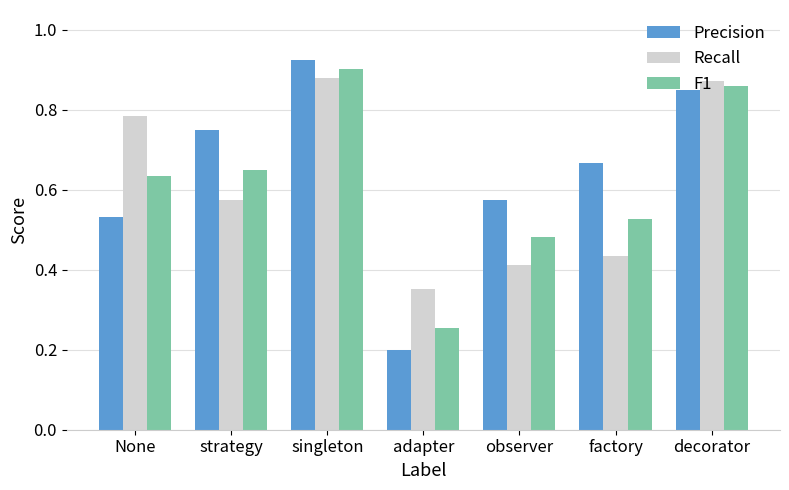

What is the sum of the Precision values at decorator and observer?

1.4